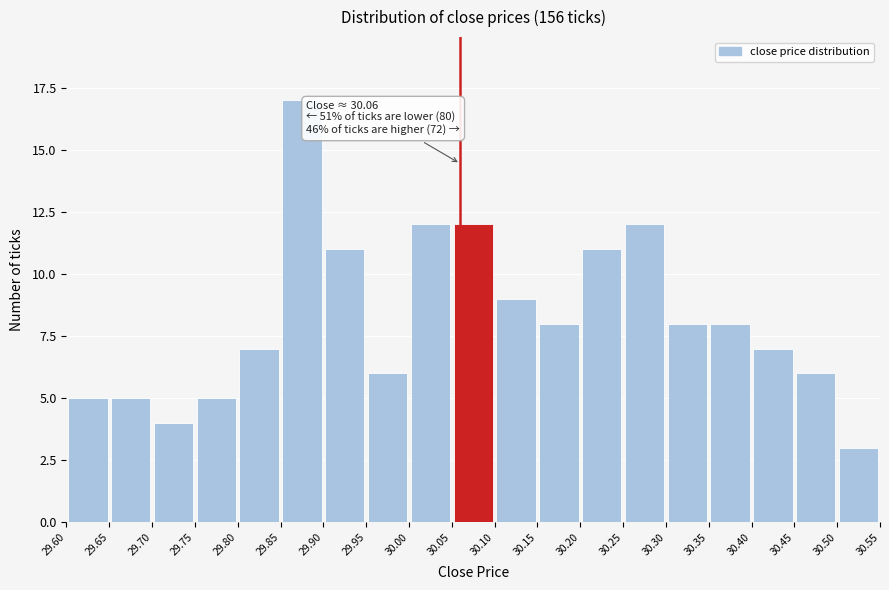

Over which range of the x-axis is the bar tallest?

29.85 to 29.90